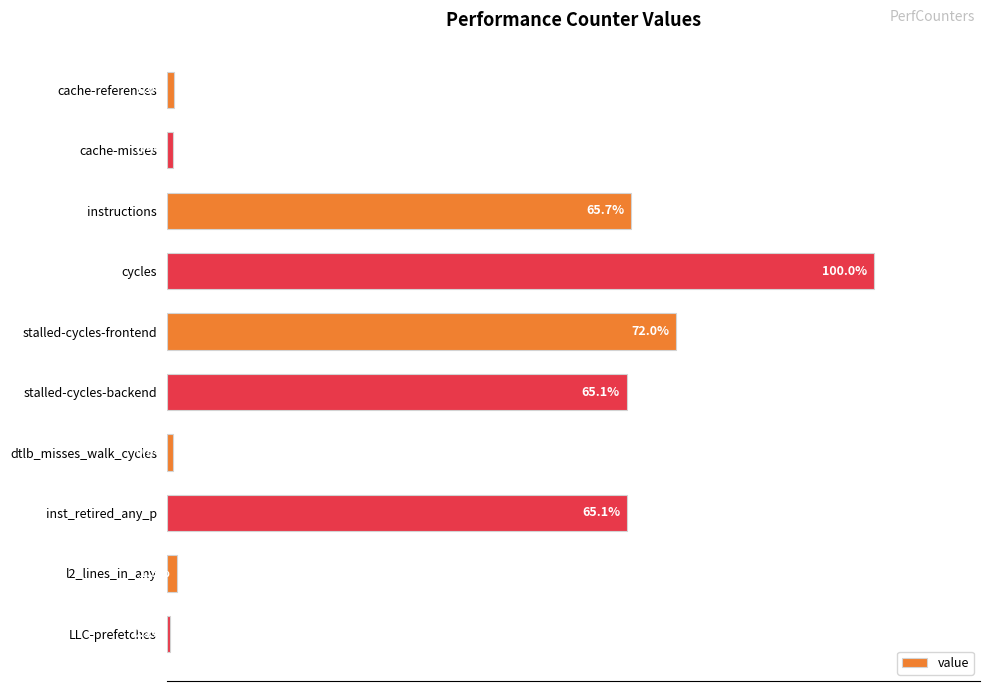

Which has a higher value, instructions or dtlb_misses_walk_cycles?

instructions